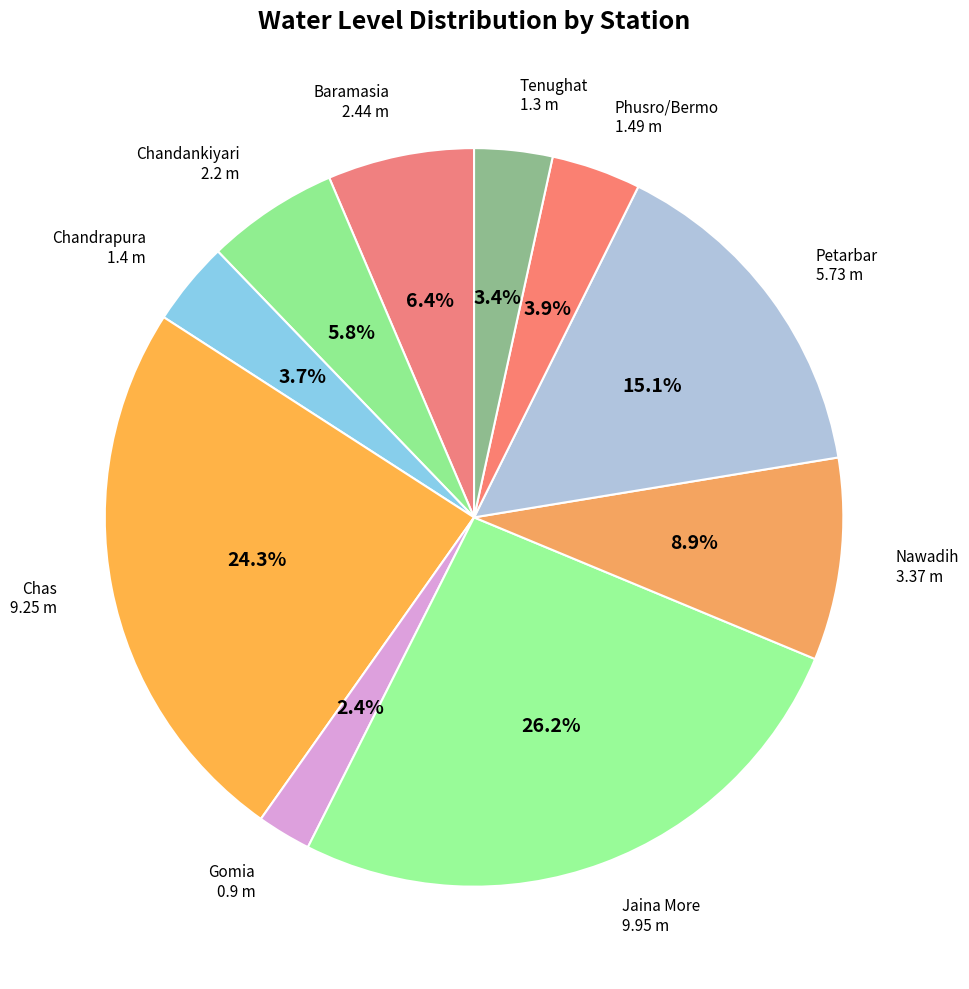

Approximately how many times larger is the value at Gomia compared to Jaina More?

0.1